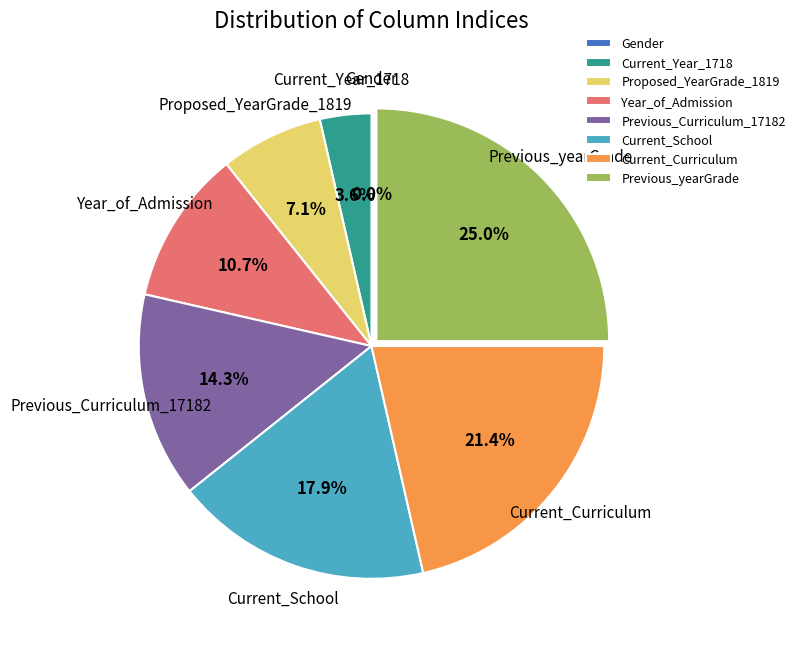

Rank the categories by value from lowest to highest.

Gender, Current_Year_1718, Proposed_YearGrade_1819, Year_of_Admission, Previous_Curriculum_17182, Current_School, Current_Curriculum, Previous_yearGrade